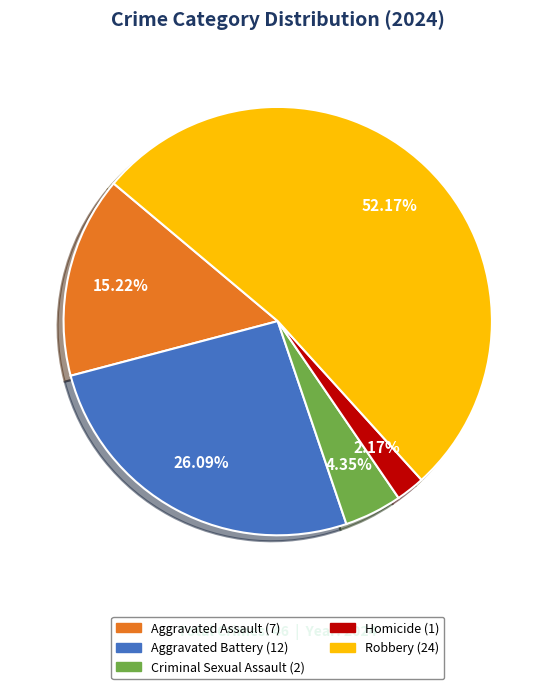

What is the smallest slice in the pie chart?

Homicide